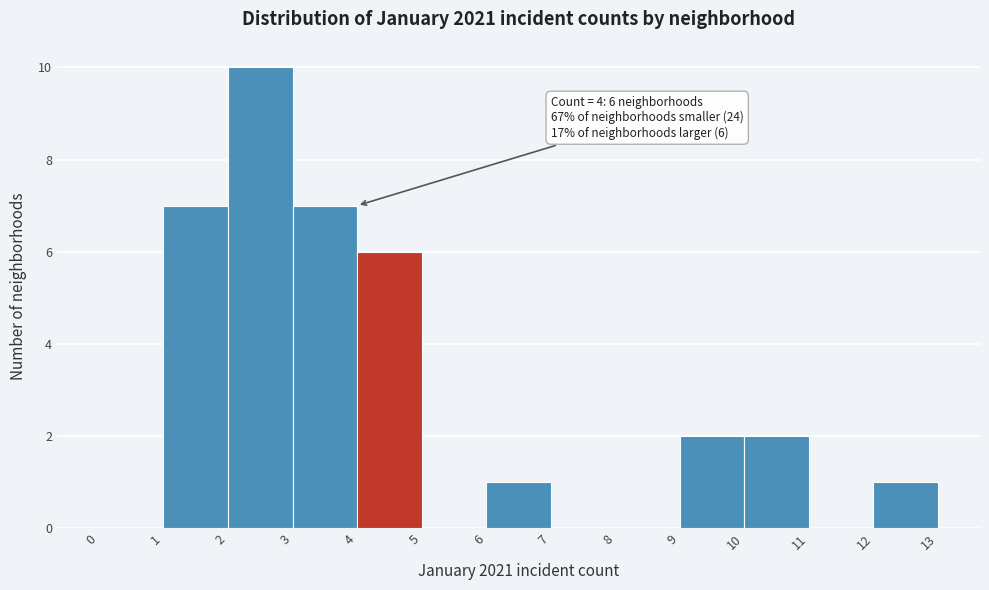

Which range on the x-axis has the tallest bar?

2 to 3